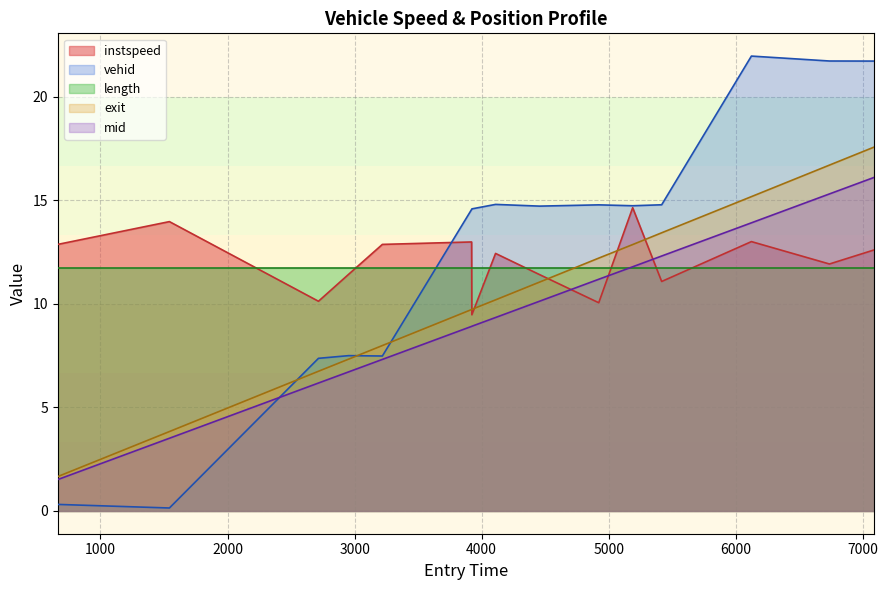

Does the chart have visible grid lines?

Yes